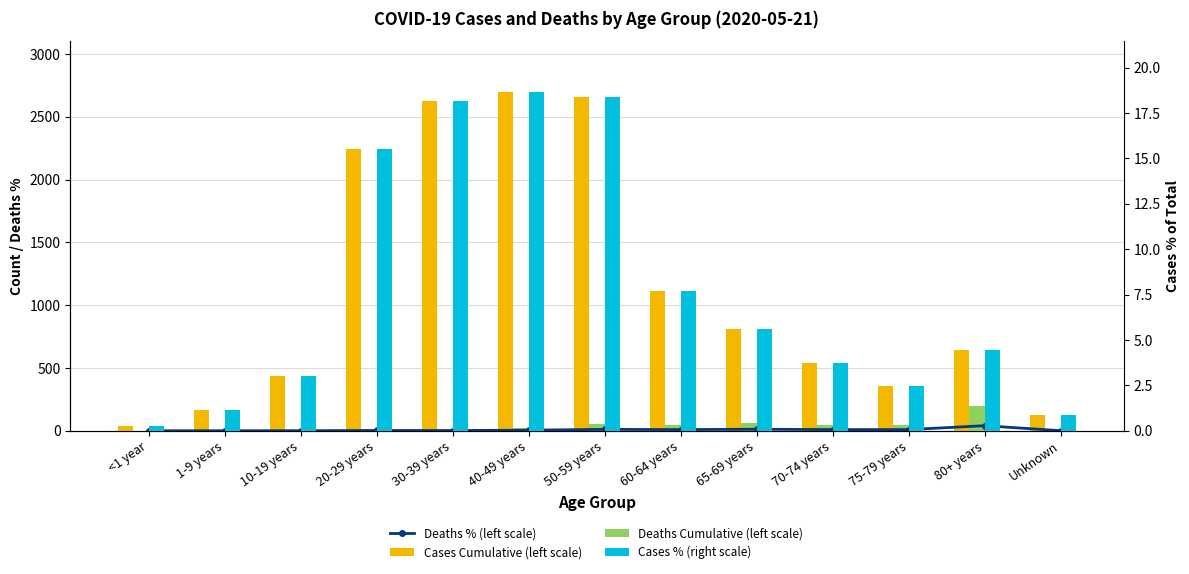

At how many categories does at least one series exceed 806?

6